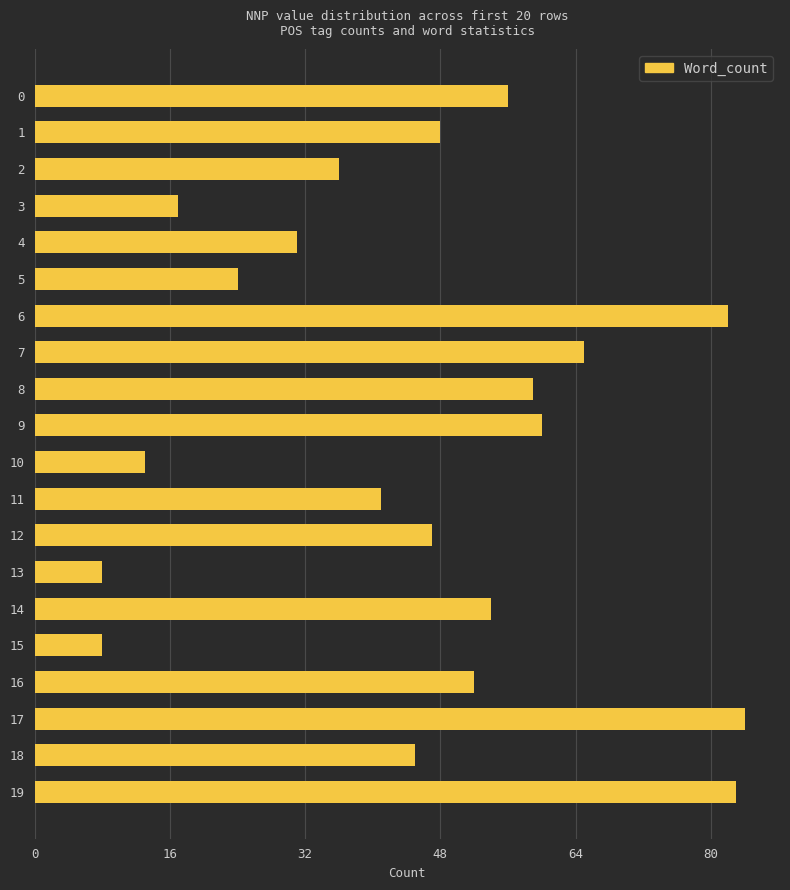

What is the ratio of the value at 8 to the value at 17?

0.7